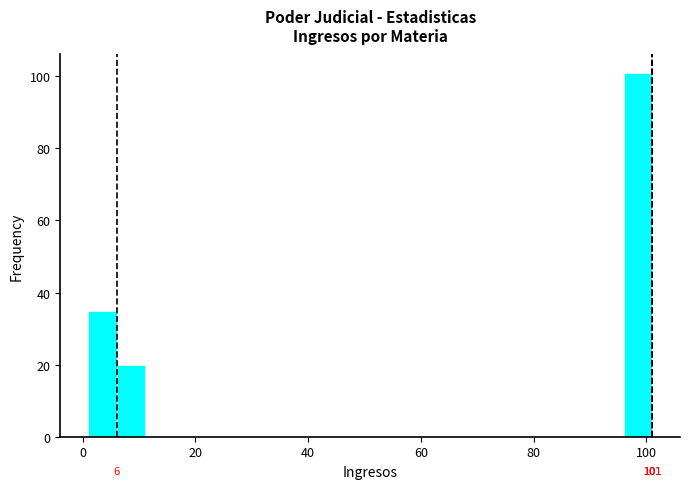

Read against the x-axis, roughly where is the centre of the tallest bar?

98